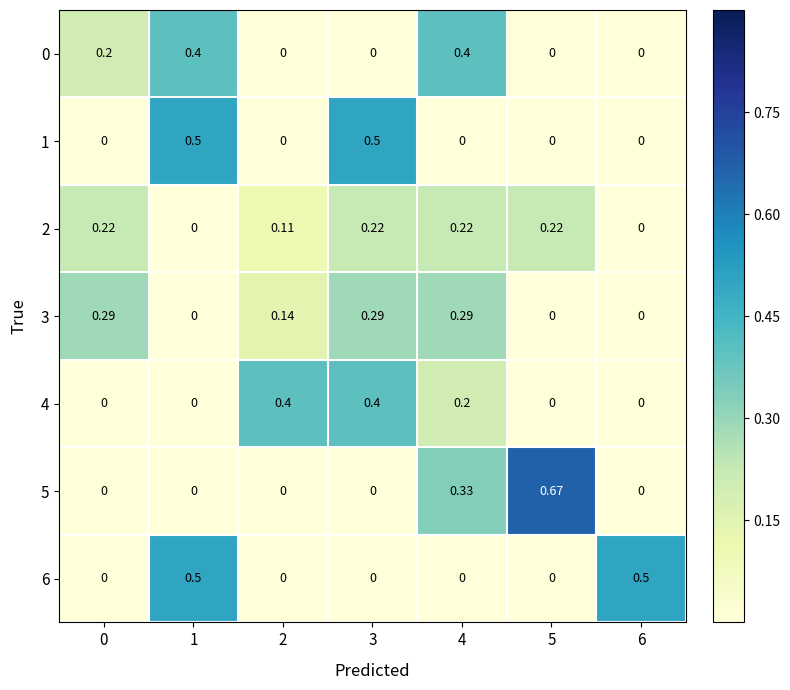

Is the value of 0 at 0 greater than the value of 6 at 3?

Yes